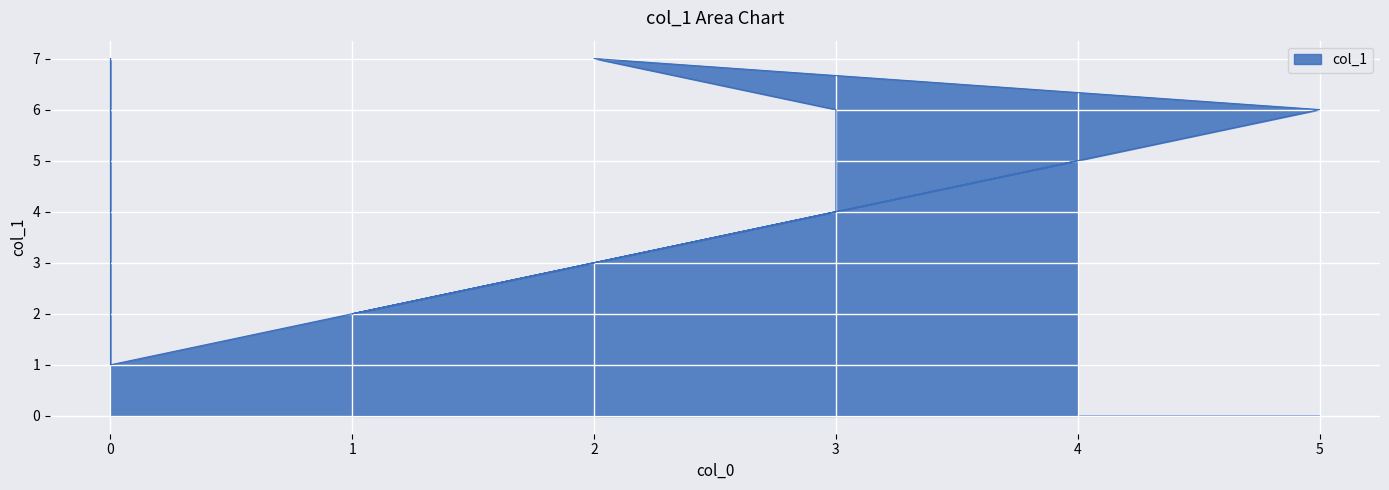

Reading right to left, list all the values displayed in this chart.

4	7	1	4	6	7	6	2	5